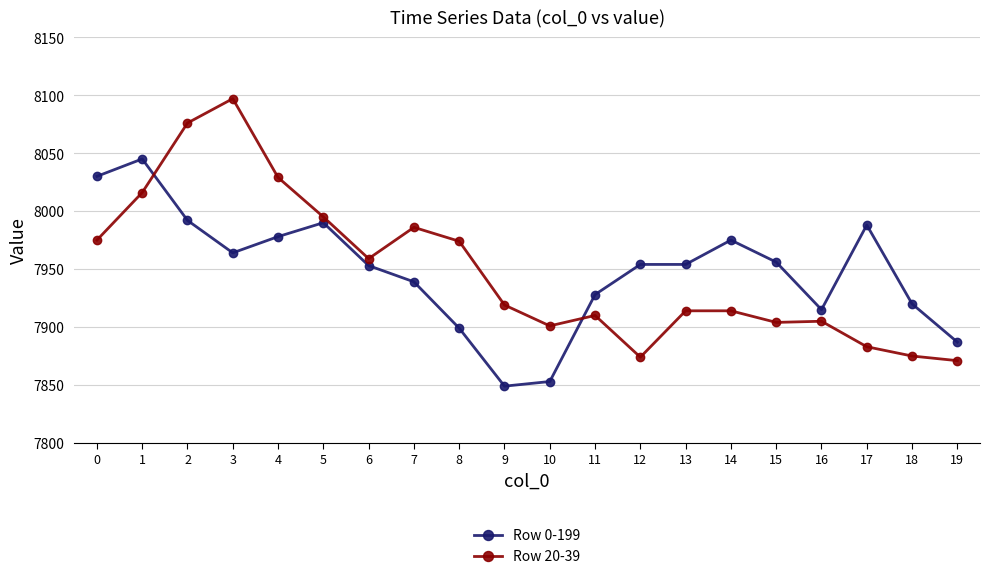

At which category does the chart reach its minimum across all series?

9